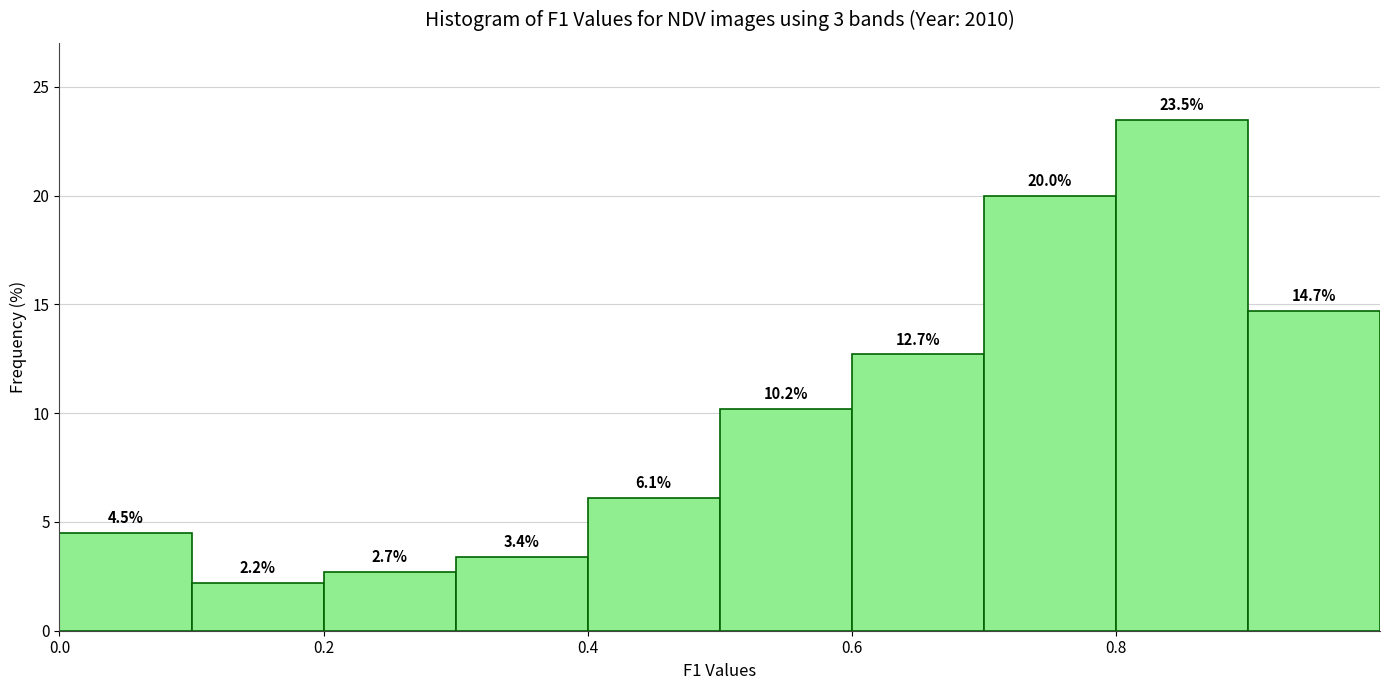

Reading left to right, list every bar in this chart as the range it spans on the x-axis followed by its height.

0.0 to 0.1: 4.5
0.1 to 0.2: 2.2
0.2 to 0.3: 2.7
0.3 to 0.4: 3.4
0.4 to 0.5: 6.1
0.5 to 0.6: 10.2
0.6 to 0.7: 12.7
0.7 to 0.8: 20.0
0.8 to 0.9: 23.5
0.9 to 1.0: 14.7